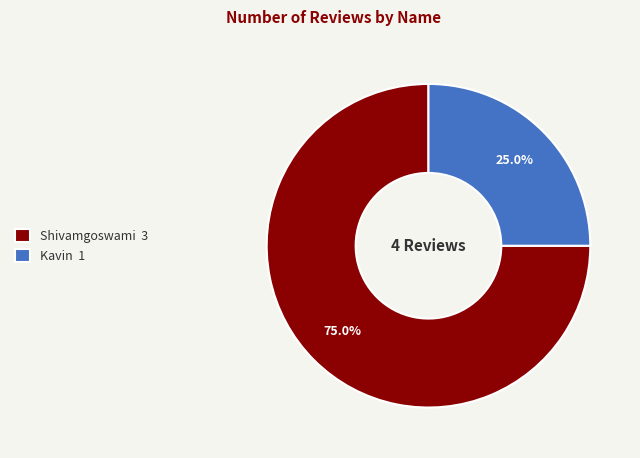

Rank the categories by value from highest to lowest.

Shivamgoswami, Kavin